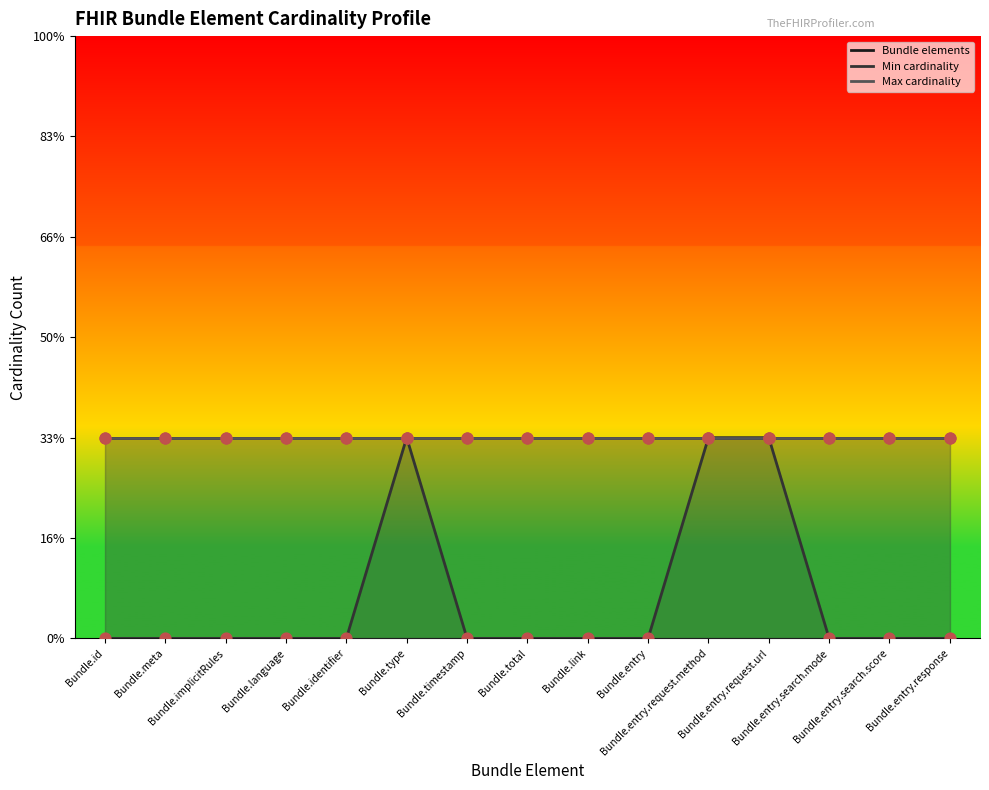

What are all the series names shown in the legend?

Bundle elements, Min cardinality, Max cardinality